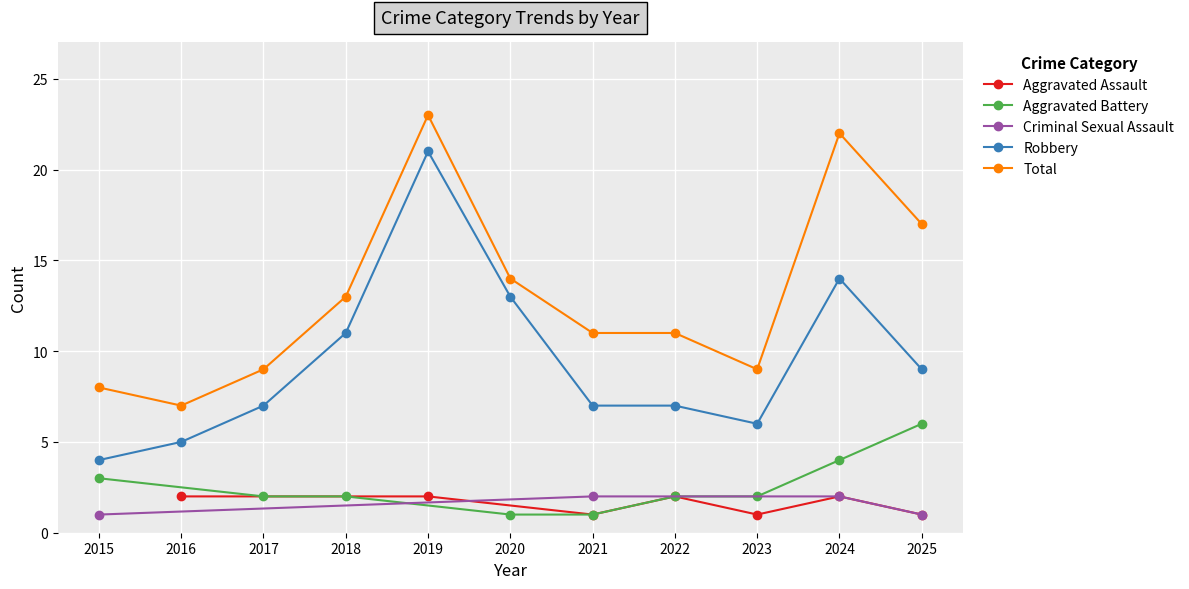

True or false: Robbery and Total cross at least once.

False